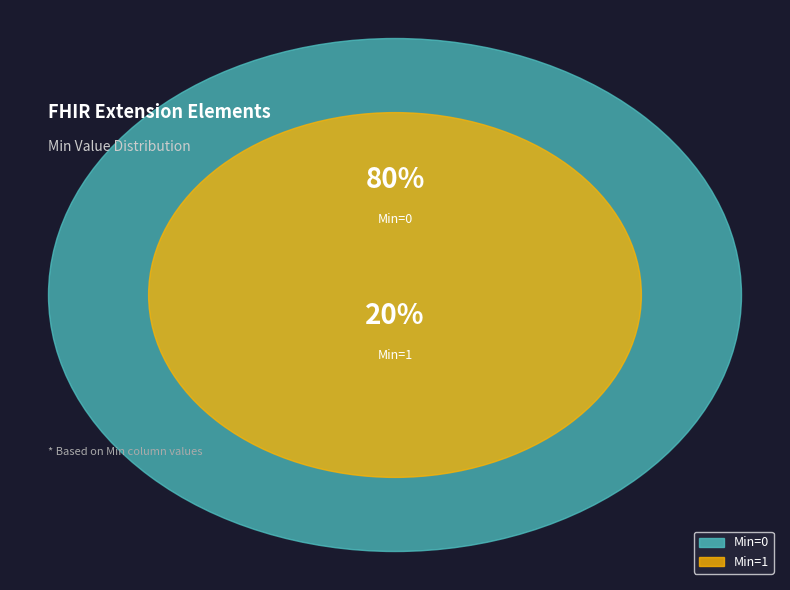

The Extension.url slice represents 92% of the pie. True or false?

False